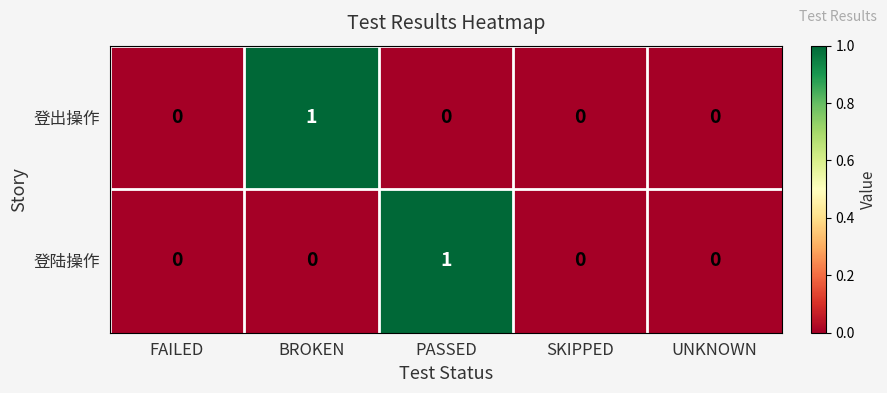

Between BROKEN and SKIPPED, which series saw the biggest shift?

登出操作